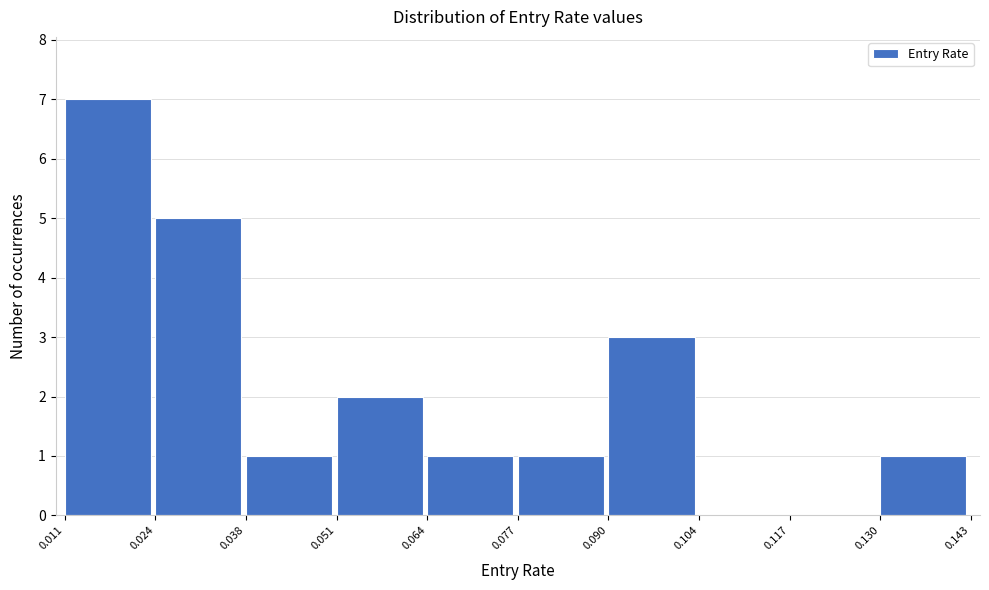

What is the height of the bar covering 0.090 to 0.104 on the x-axis? The values are not printed on the chart, so give them approximately, as read against the axis.

3